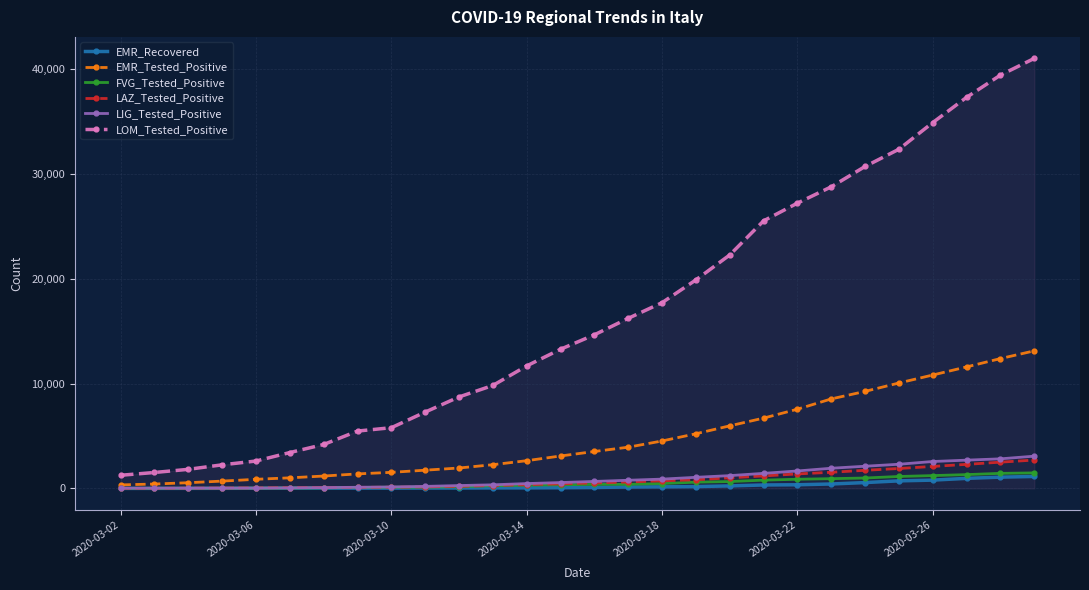

What is the value of the EMR_Recovered point at the 23rd from the left?

558